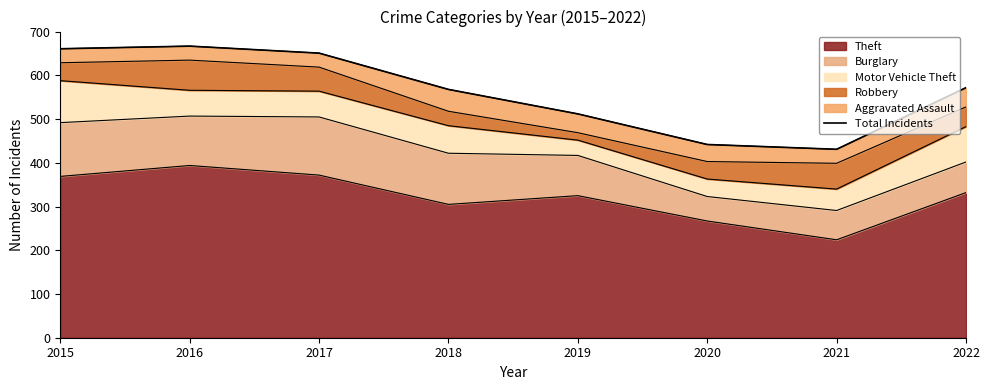

The value at 2016 is 667. True or false?

True